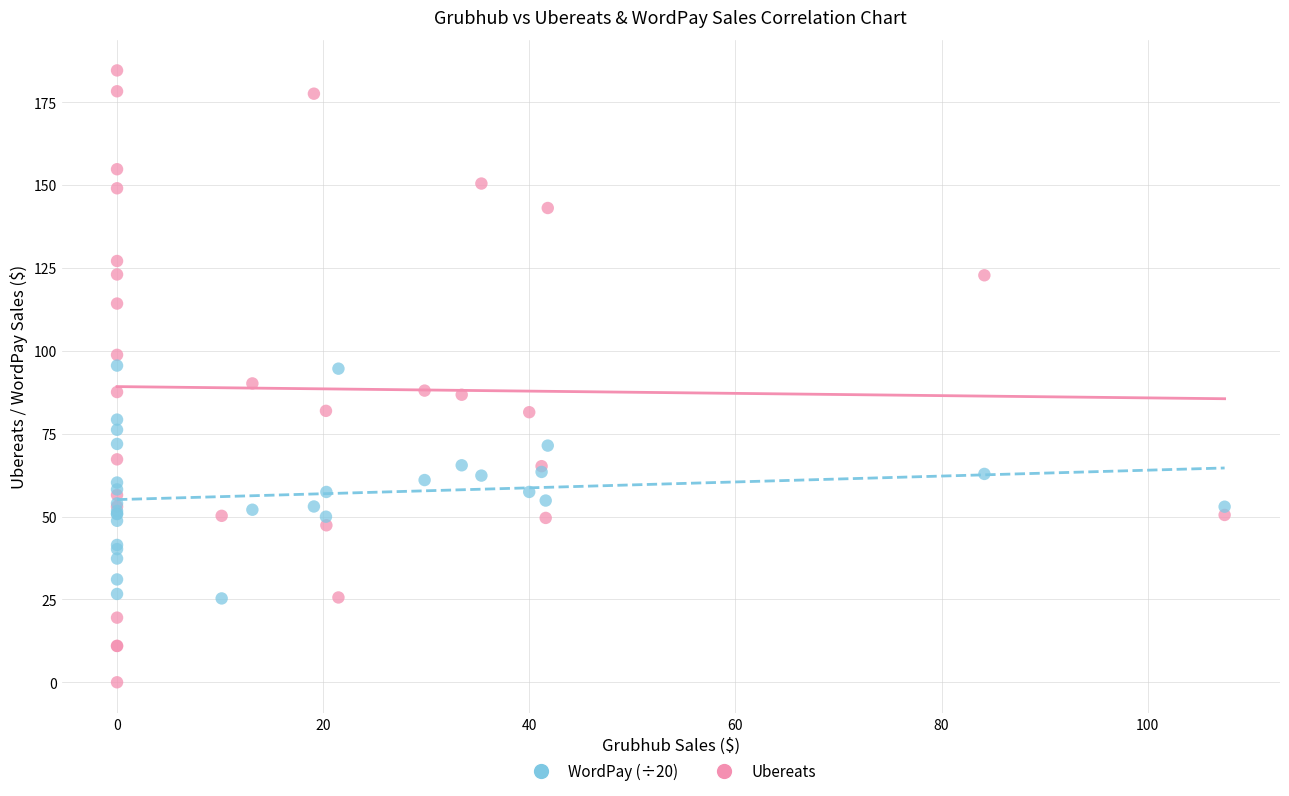

Which series has the largest Y range (max minus min)?

Ubereats